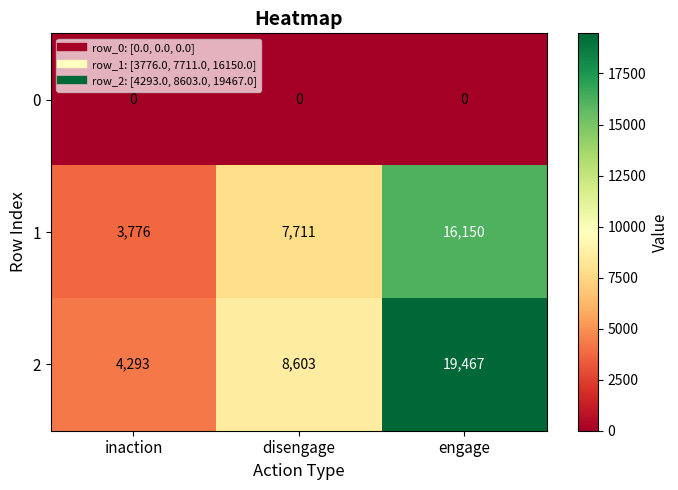

How many 2 values are between 4293 and 19467?

3